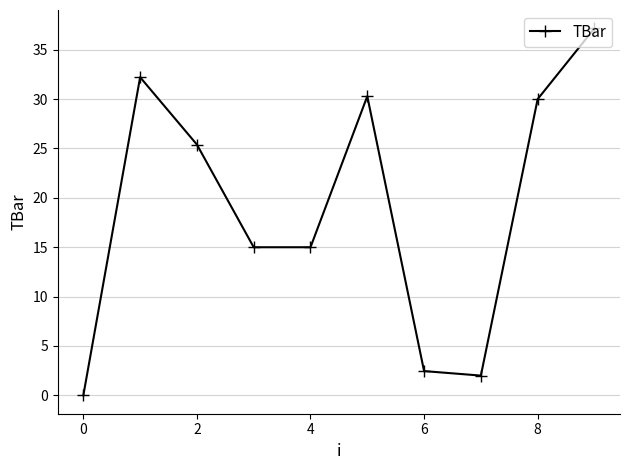

How many data points are less than 25?

5